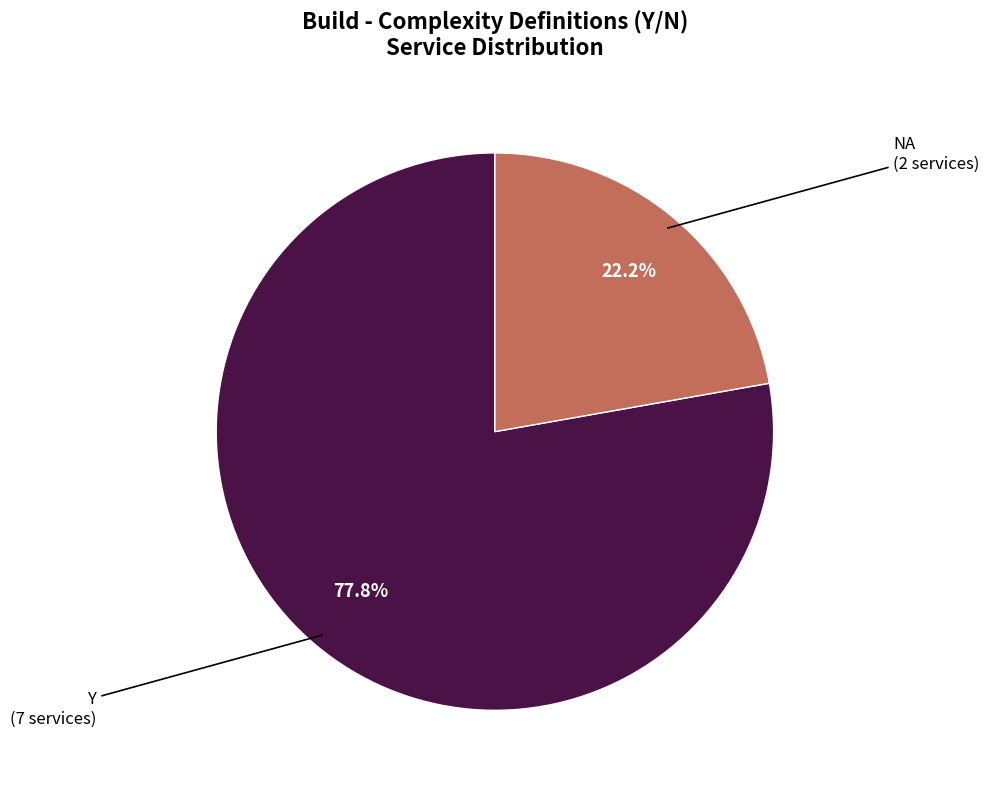

Is there a majority slice in this chart?

Yes